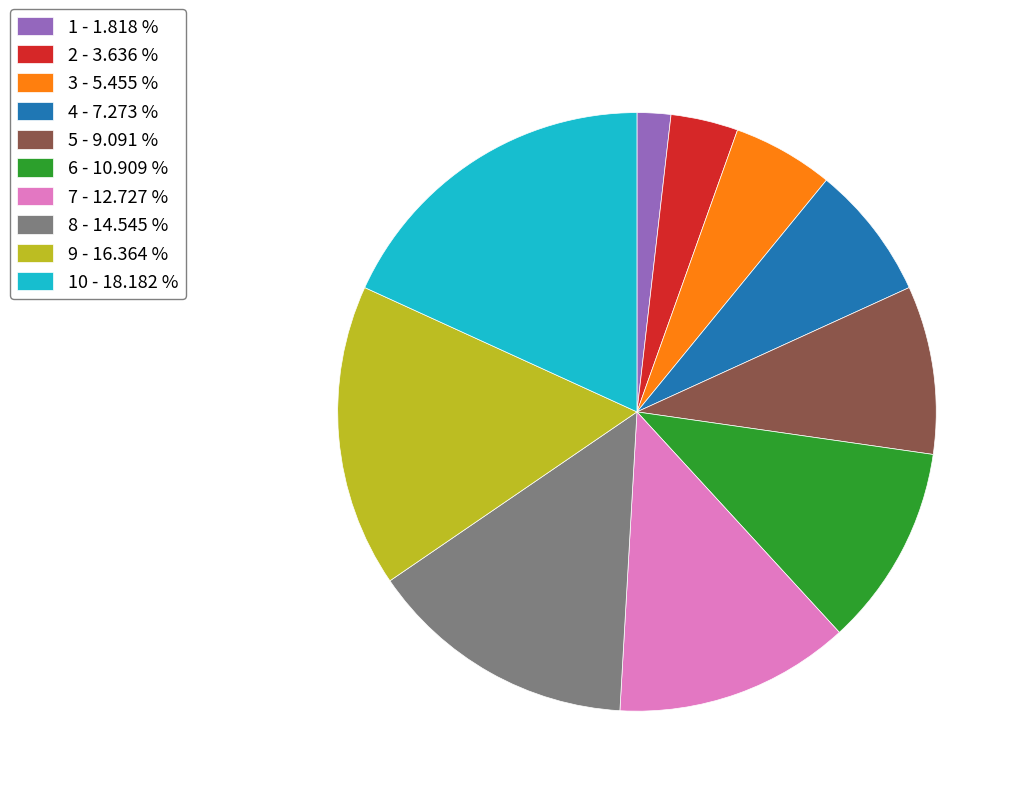

Does any single category account for the majority?

No